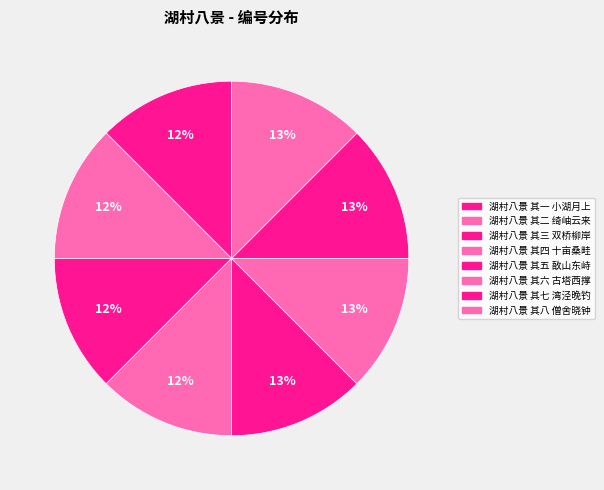

What percentage is the 湖村八景 其二 绮岫云来 slice, to the nearest percent?

12%